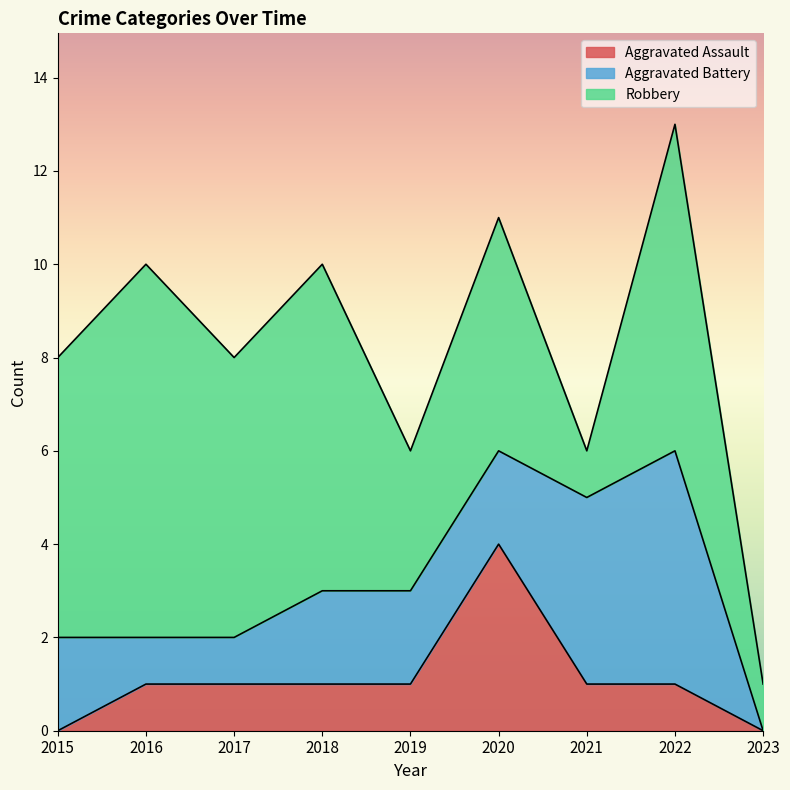

Which has a higher value, 2020 or 2021?

2020